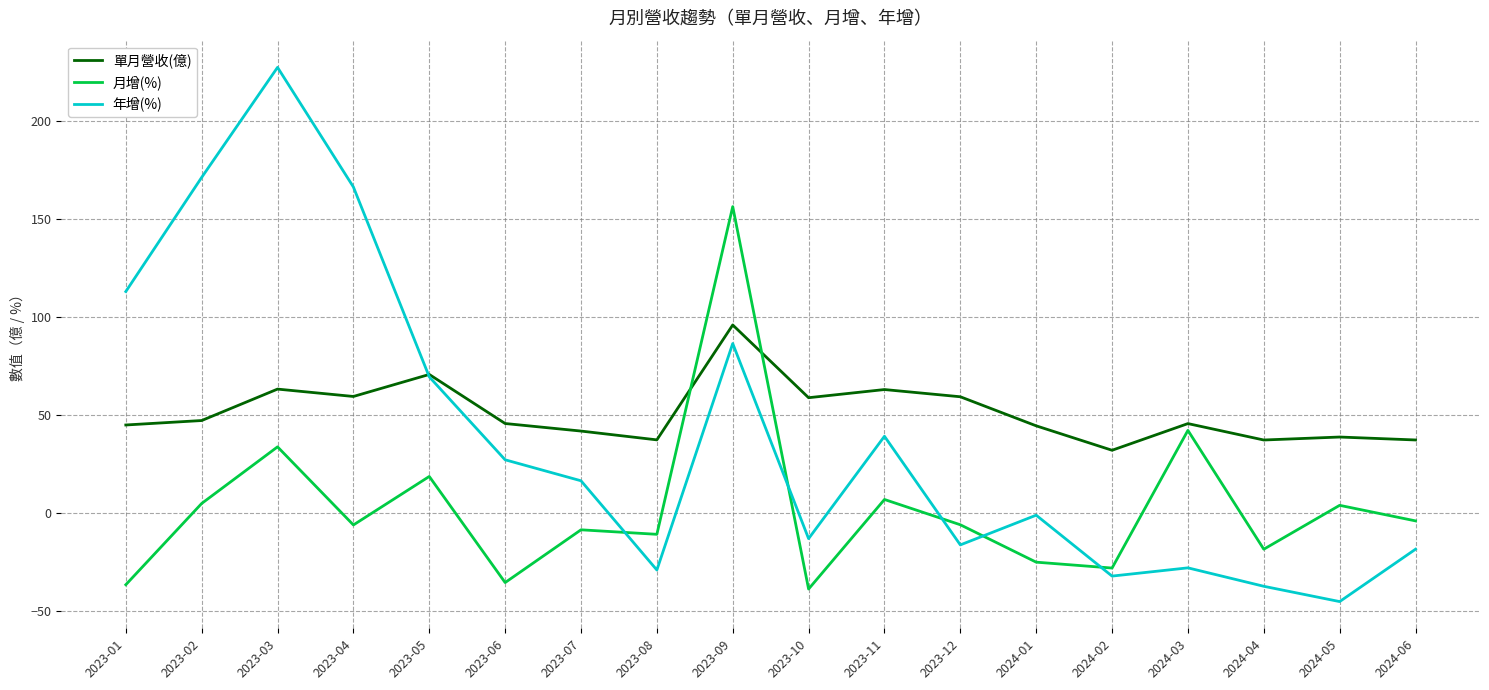

At which label is 月增(%) closest to 58?

2024-03